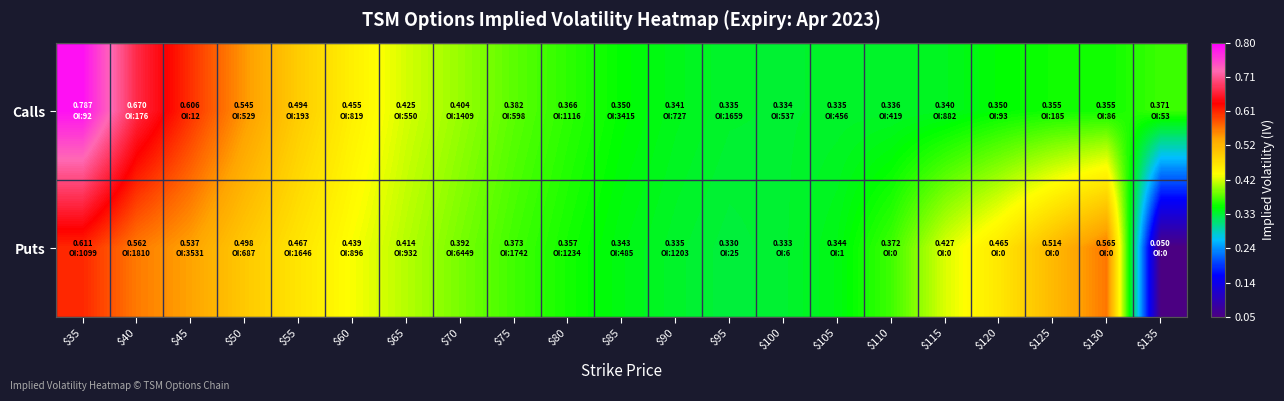

Reading left to right, list all the values displayed in this chart.

Calls: $35=0.8	$40=0.7	$45=0.6	$50=0.5	$55=0.5	$60=0.5	$65=0.4	$70=0.4	$75=0.4	$80=0.4	$85=0.4	$90=0.3	$95=0.3	$100=0.3	$105=0.3	$110=0.3	$115=0.3	$120=0.3	$125=0.4	$130=0.4	$135=0.4
Puts: $35=0.6	$40=0.6	$45=0.5	$50=0.5	$55=0.5	$60=0.4	$65=0.4	$70=0.4	$75=0.4	$80=0.4	$85=0.3	$90=0.3	$95=0.3	$100=0.3	$105=0.3	$110=0.4	$115=0.4	$120=0.5	$125=0.5	$130=0.6	$135=0.1